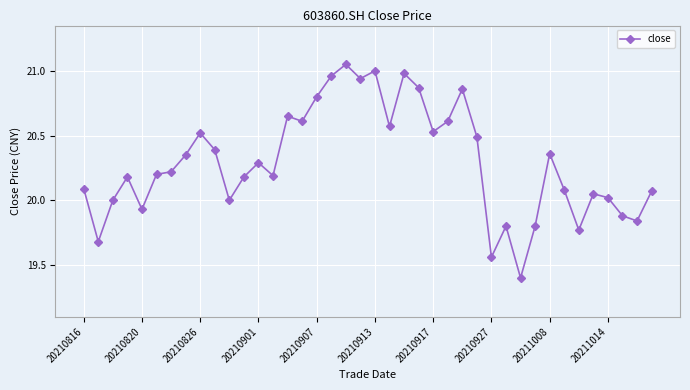

What is the minimum value shown in the chart?

19.4